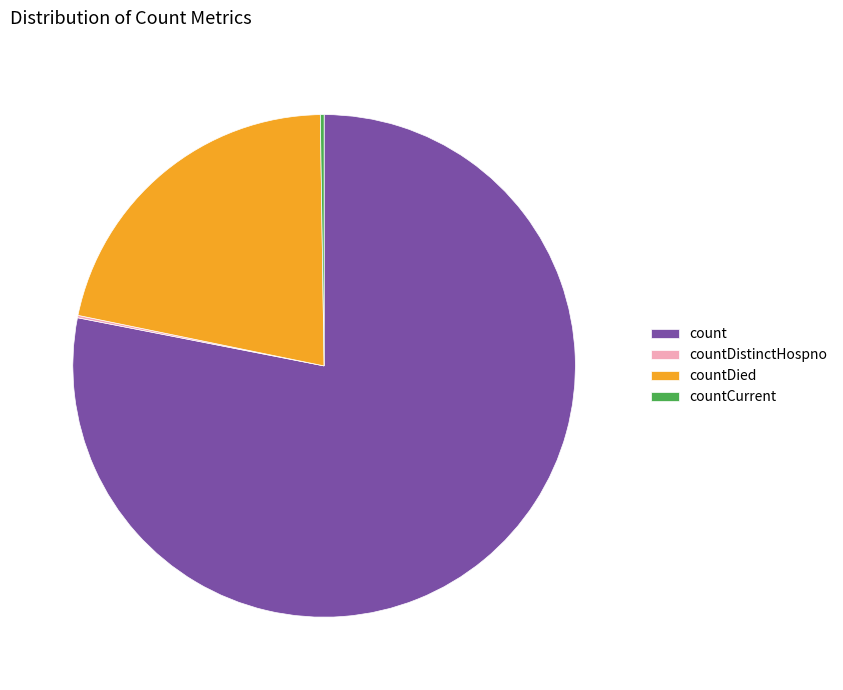

Do countDied and count together represent more than half of the pie?

Yes